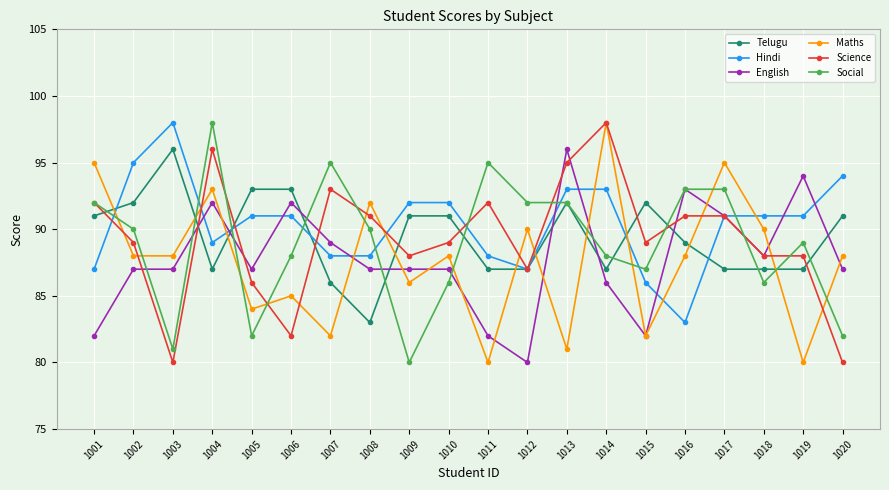

At which label does English reach its minimum?

1012